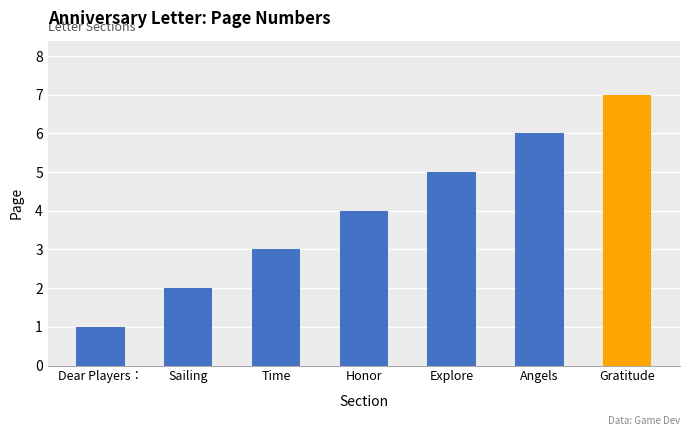

What value does the data have at Time?

3